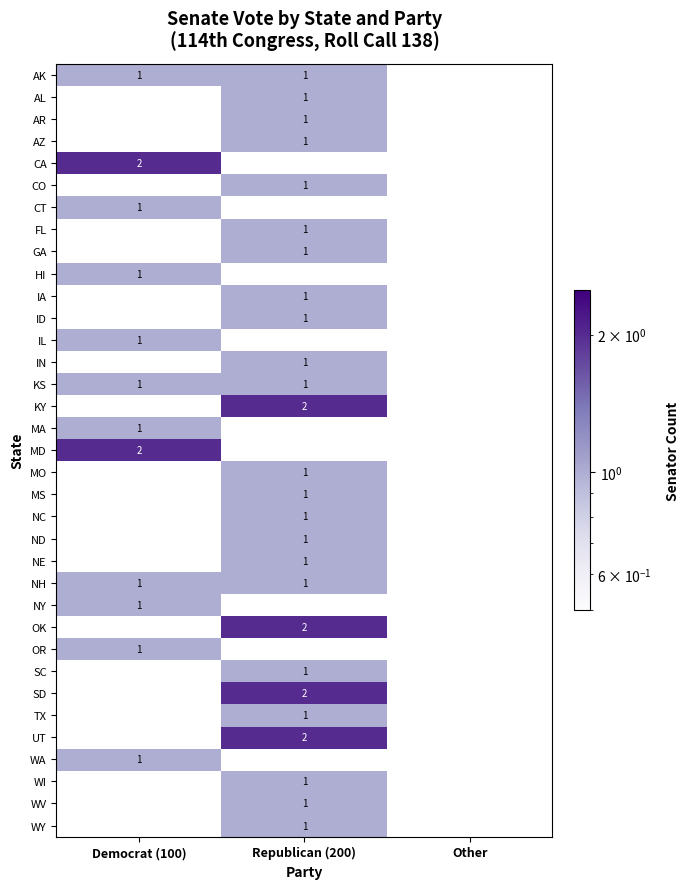

The value of ID at Republican (200) is 1. True or false?

True